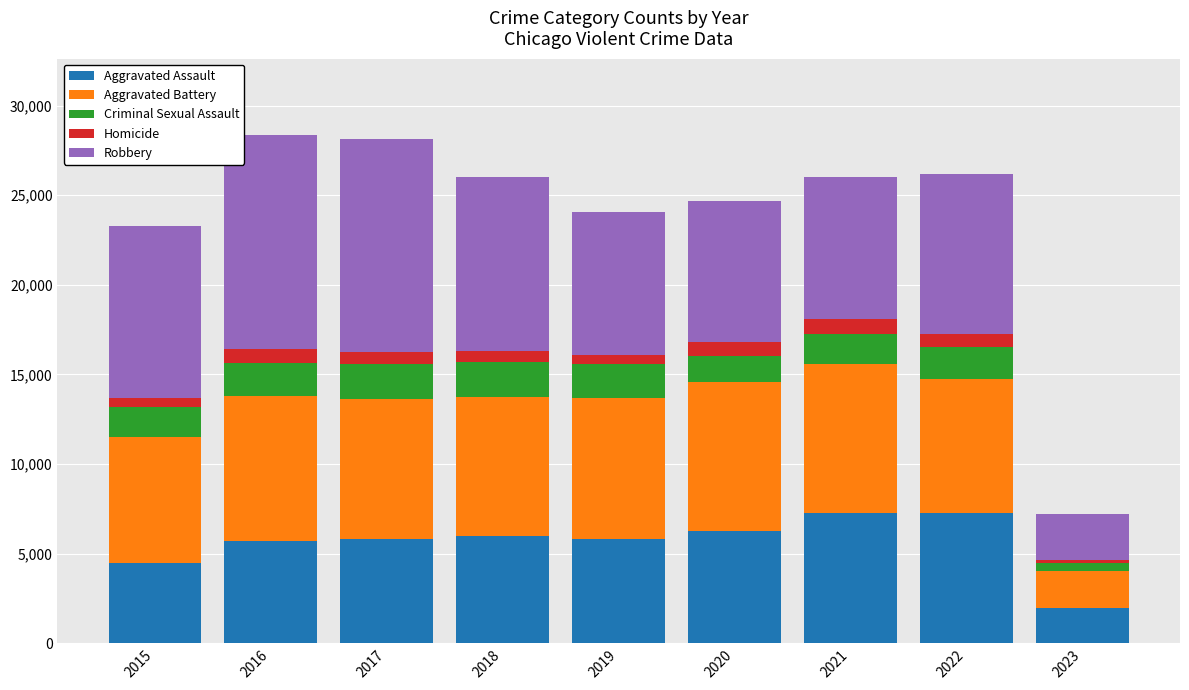

Which category has the lowest value in the Aggravated Assault series?

2023